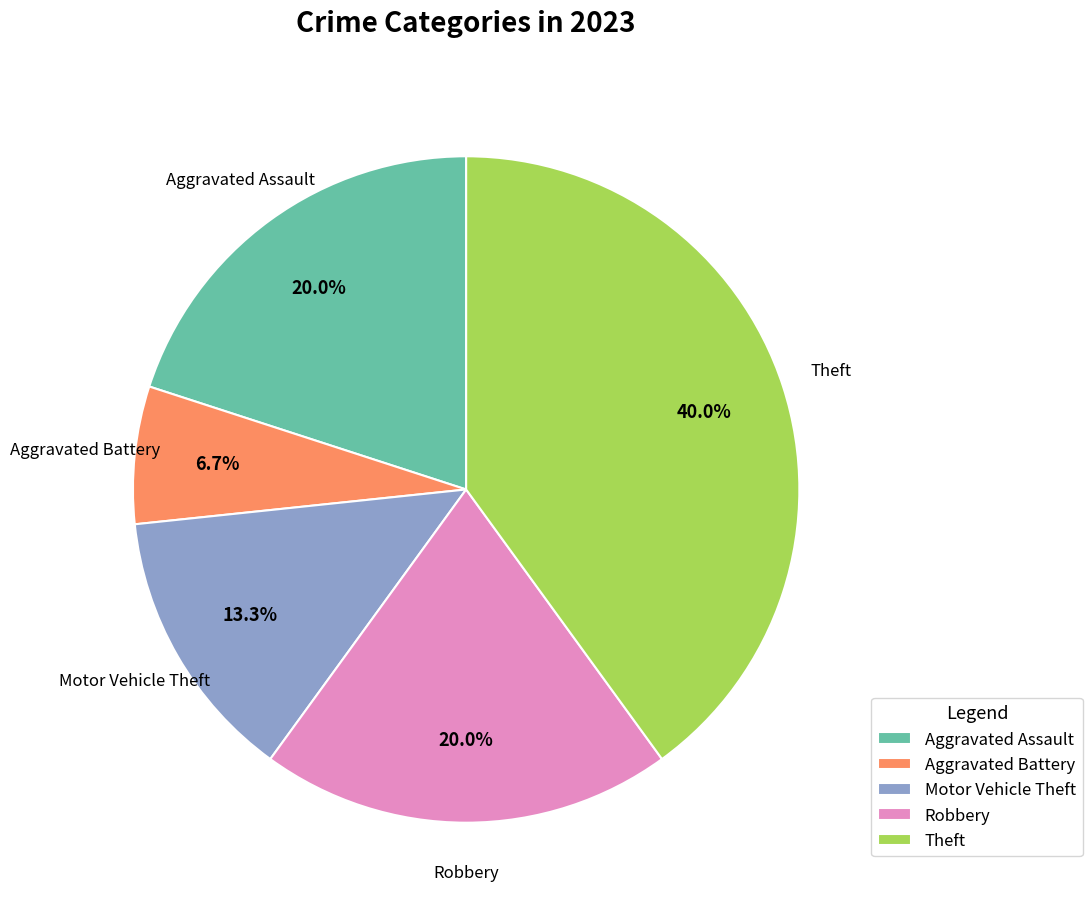

What percentage is the Robbery slice, to the nearest percent?

20%